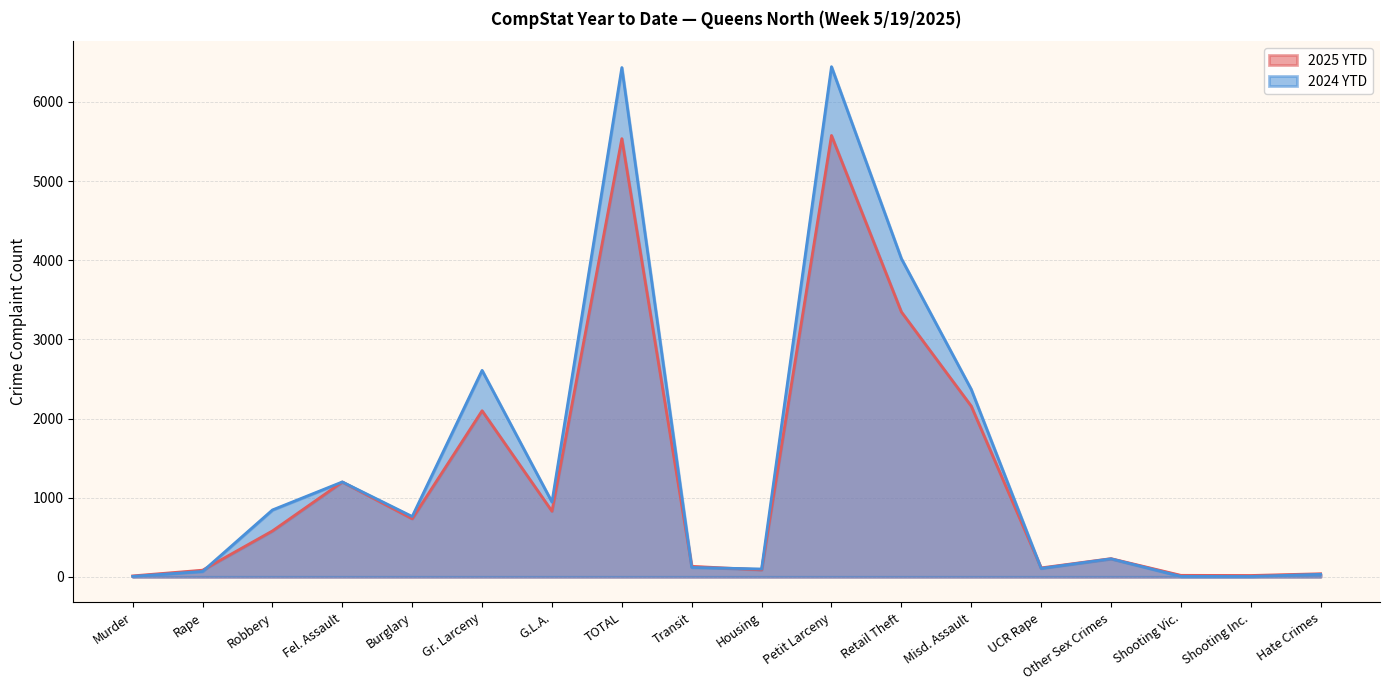

Where is 2024 YTD nearest to the value 3224?

Gr. Larceny